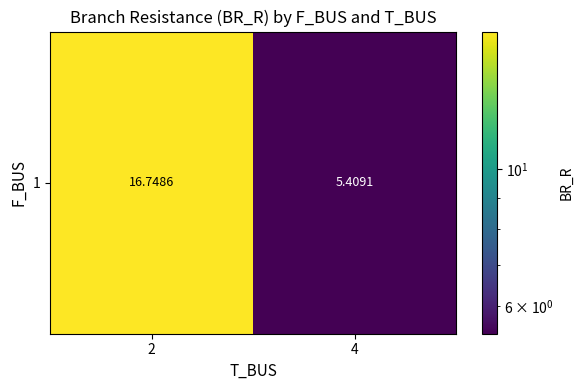

List the labels in order of value, smallest first.

4, 2